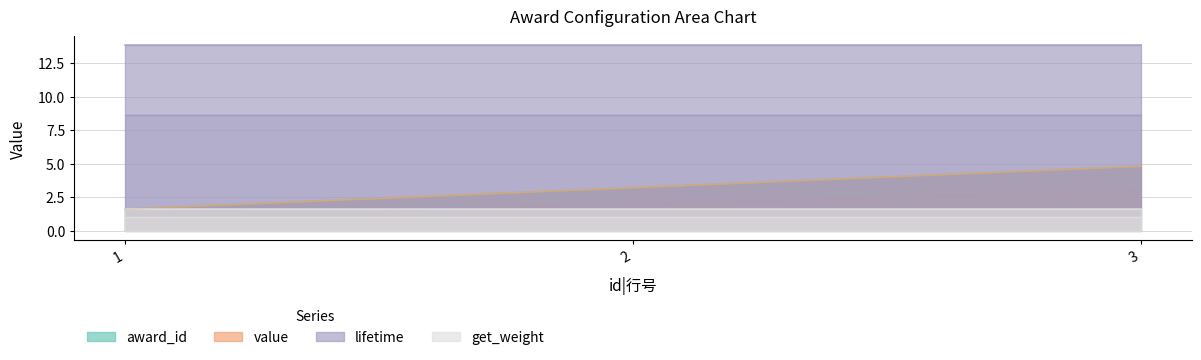

What is the average value of the award_id|奖励配置id series?

3.2